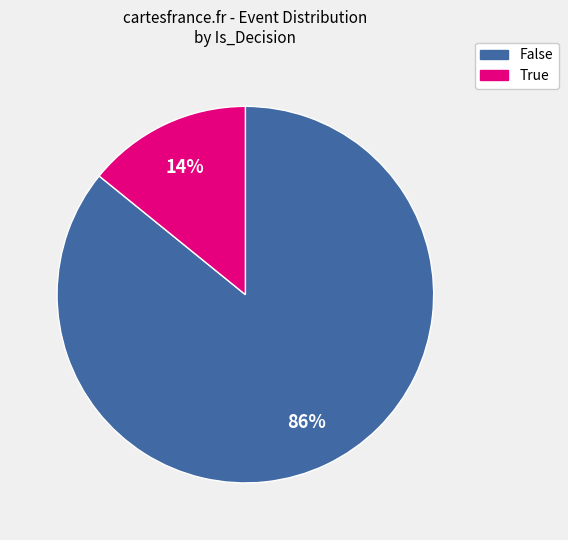

True or false: True accounts for 27% of the total.

False